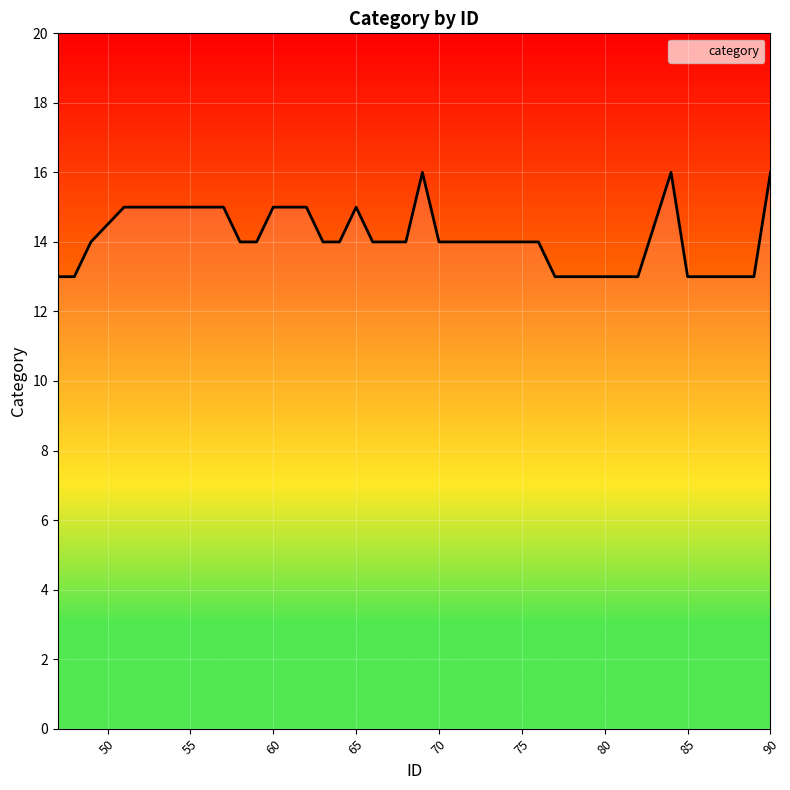

What is the minimum value shown in the chart?

13